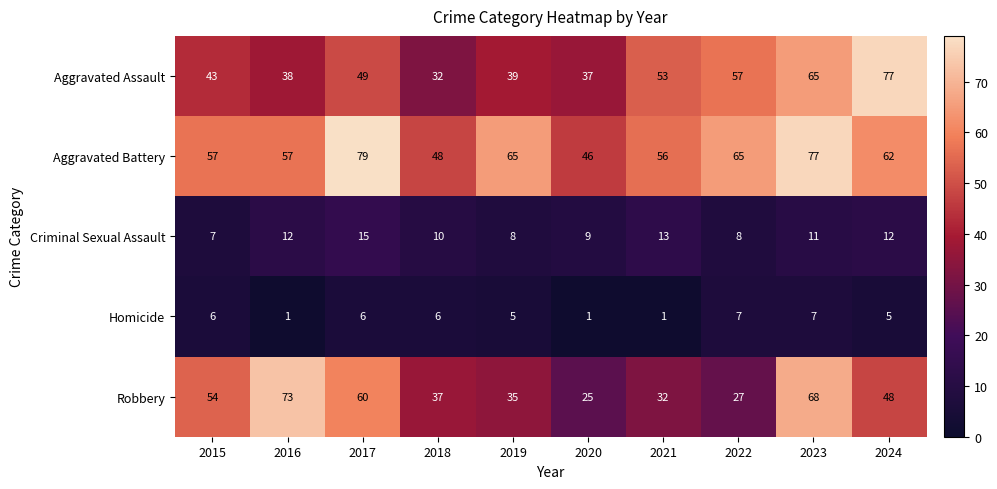

Which series has the largest range (max minus min)?

Robbery